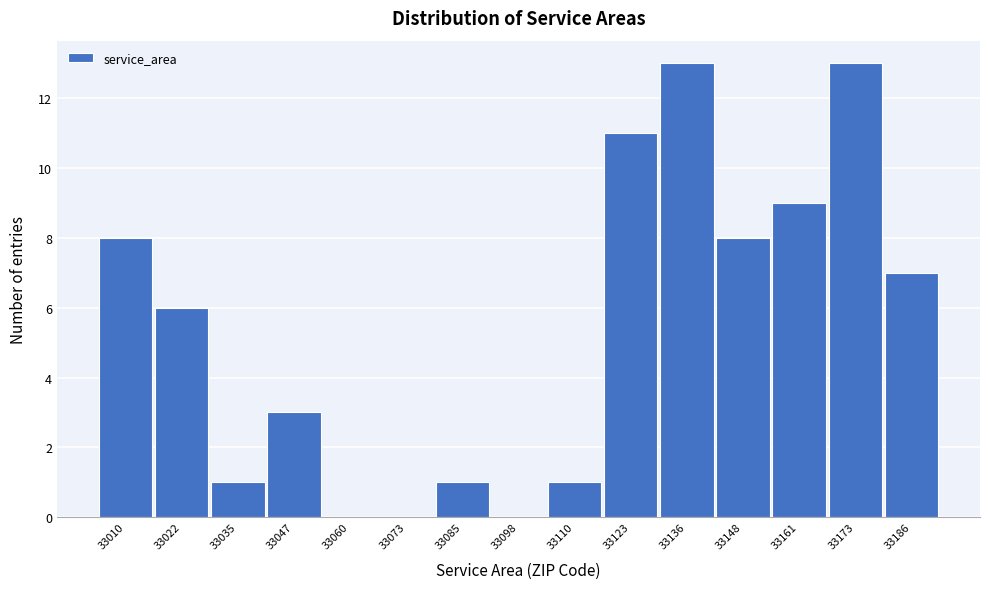

Reading left to right, transcribe all the data shown in this chart.

33010=8	33022=6	33035=1	33047=3	33060=0	33073=0	33085=1	33098=0	33110=1	33123=11	33136=13	33148=8	33161=9	33173=13	33186=7